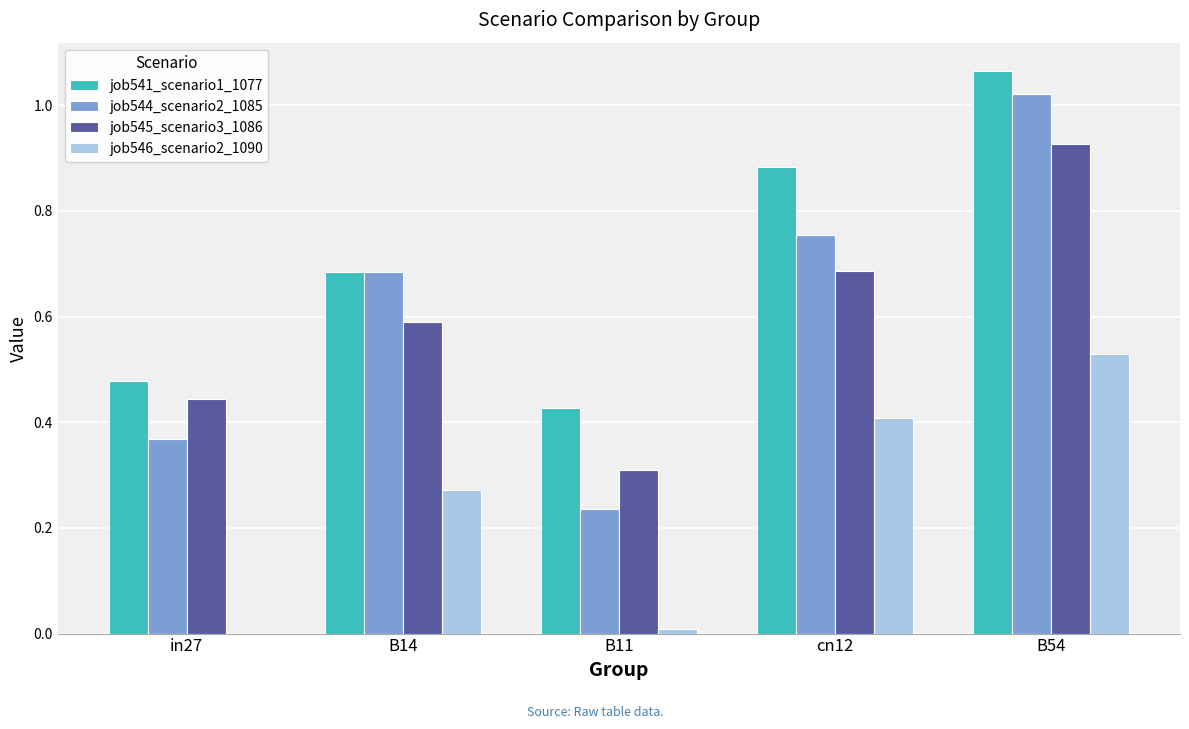

What is the sum of all job544_scenario2_1085 values?

3.1